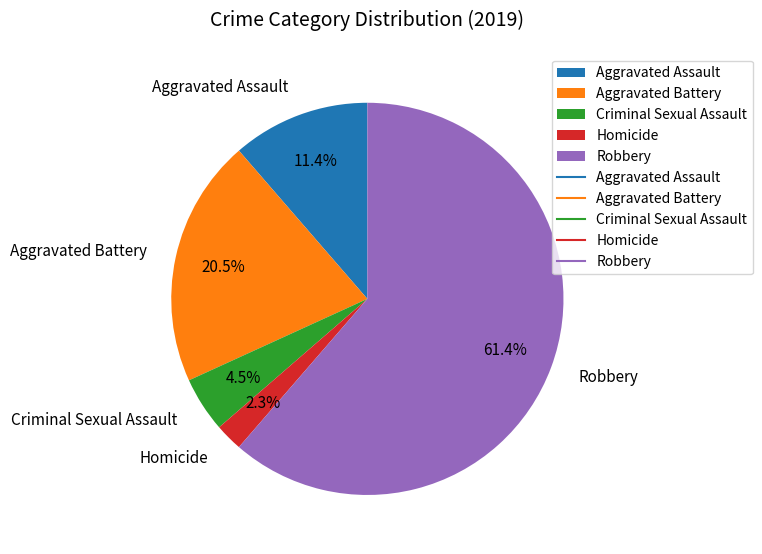

Which slice is the smallest?

Homicide